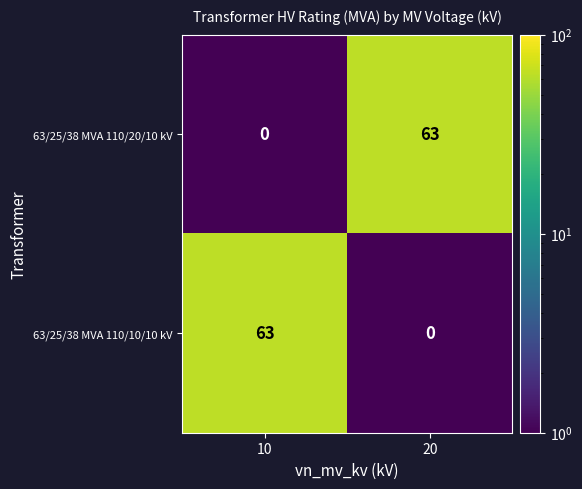

Rank the series at 10 from highest to lowest value.

63/25/38 MVA 110/10/10 kV, 63/25/38 MVA 110/20/10 kV